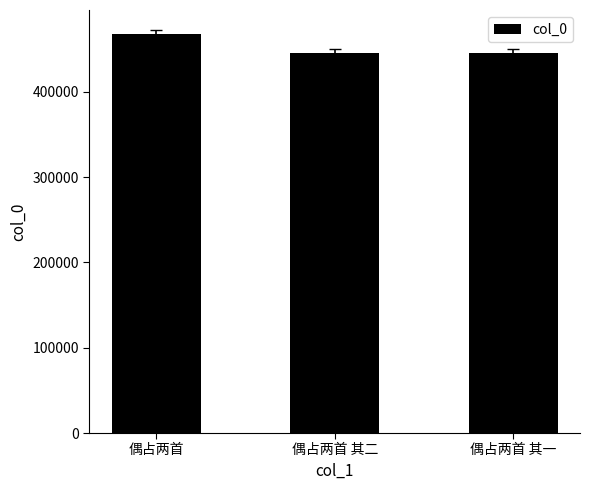

How many series are shown in this chart?

1